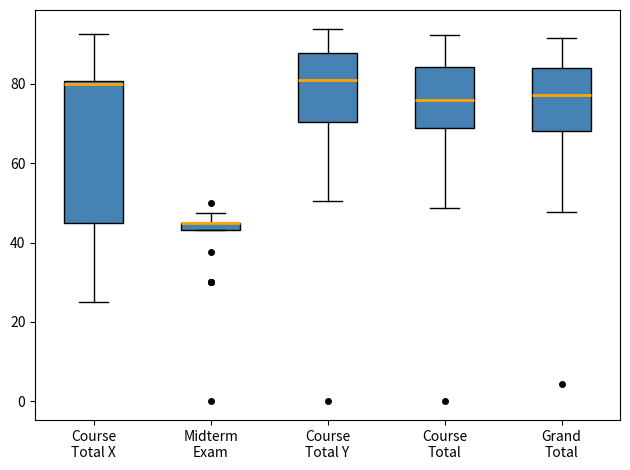

Which box is the tallest, from its lower edge to its upper edge?

Course Total X